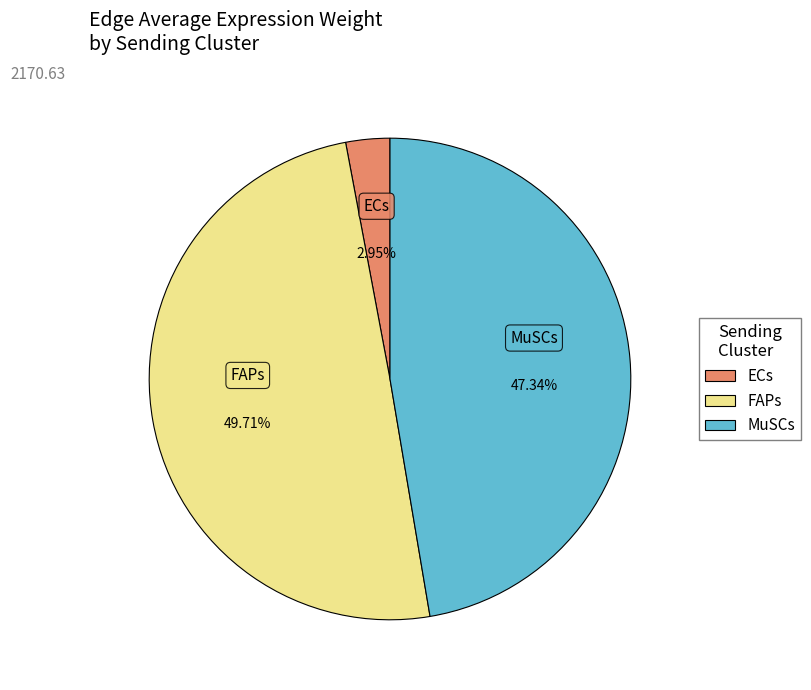

The ECs slice represents 11% of the pie. True or false?

False